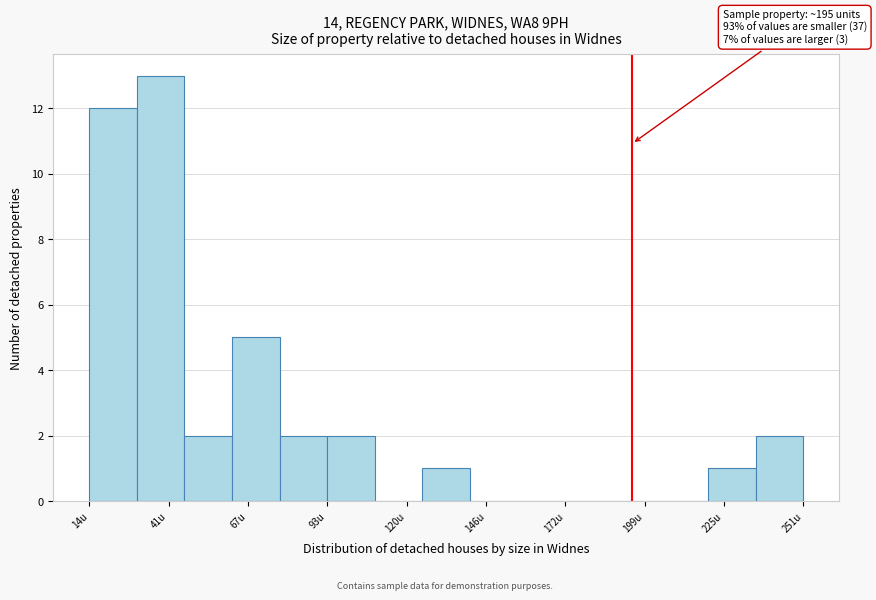

Around what value on the x-axis is the tallest bar? Give the approximate position of its centre, as read against the axis.

40